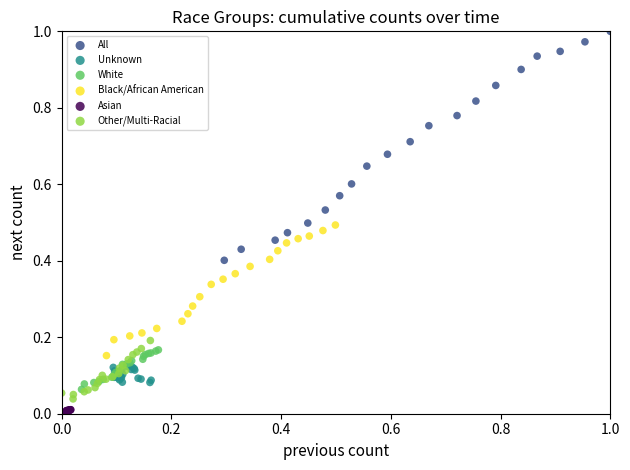

Which series reaches the maximum Y coordinate?

All